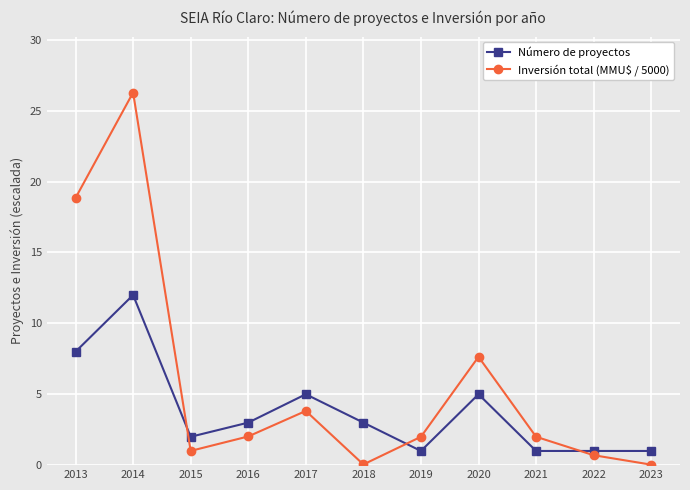

What is the highest value of the Inversión total (MMU$ / 5000) series?

26.3